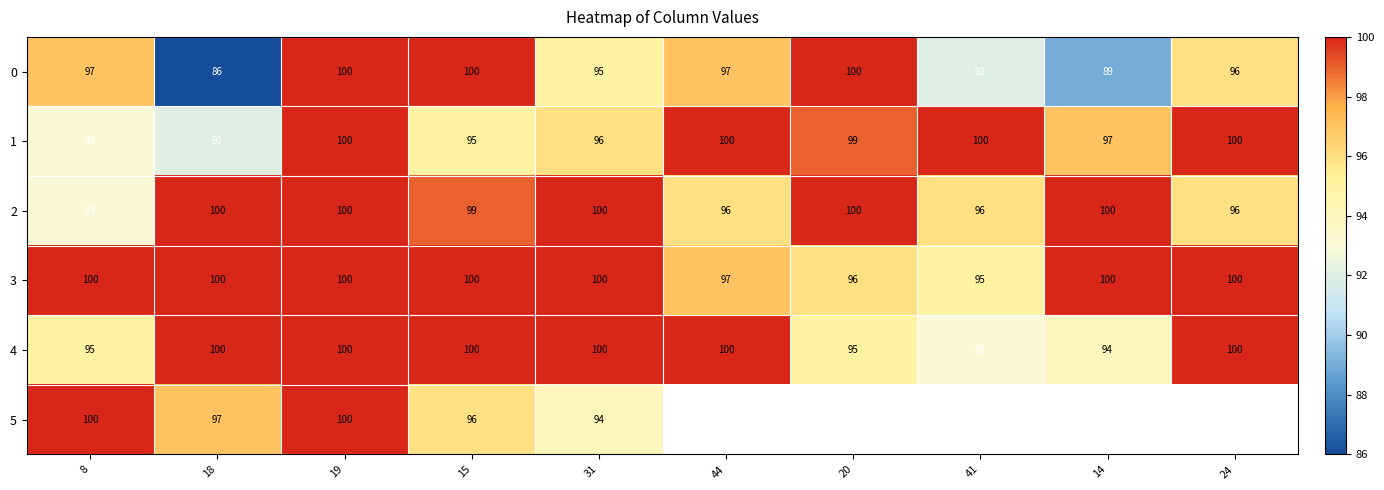

What is the smallest value displayed?

86.0